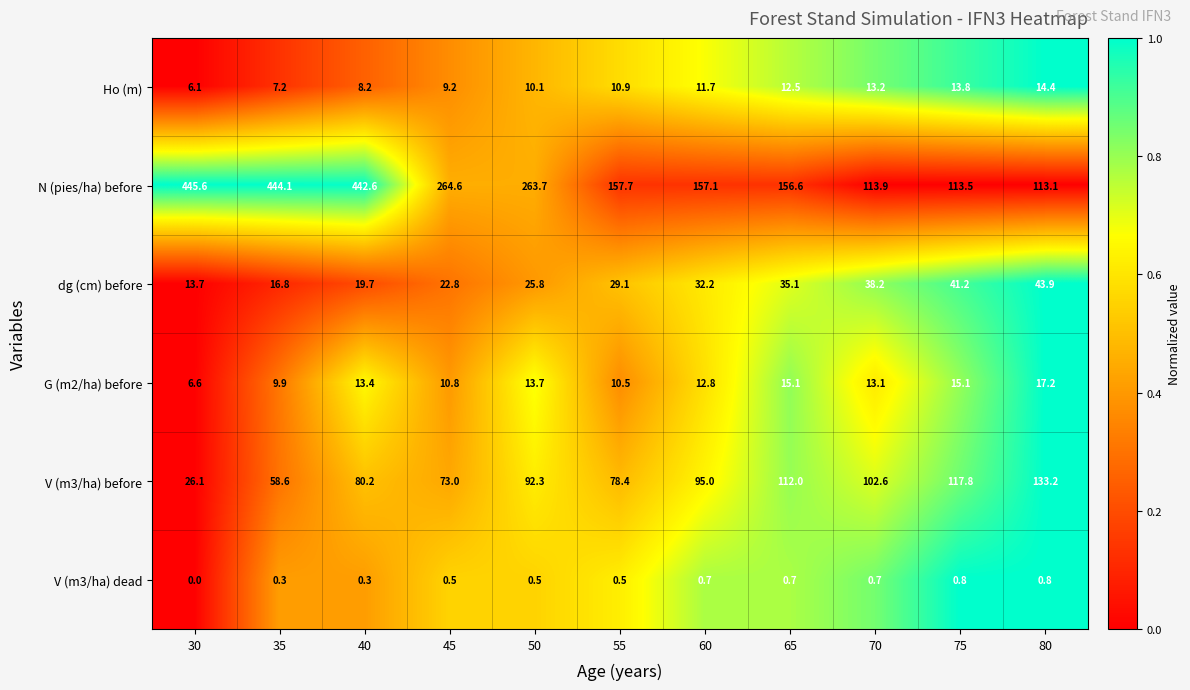

How many series are shown in this chart?

6